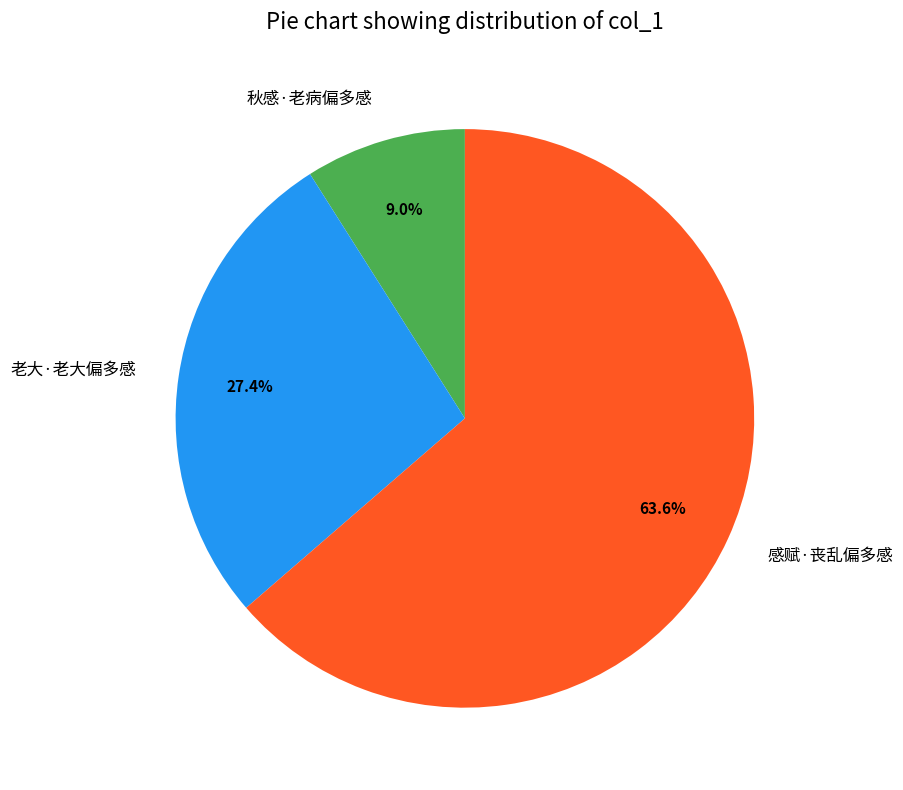

What is the majority slice?

感赋·丧乱偏多感